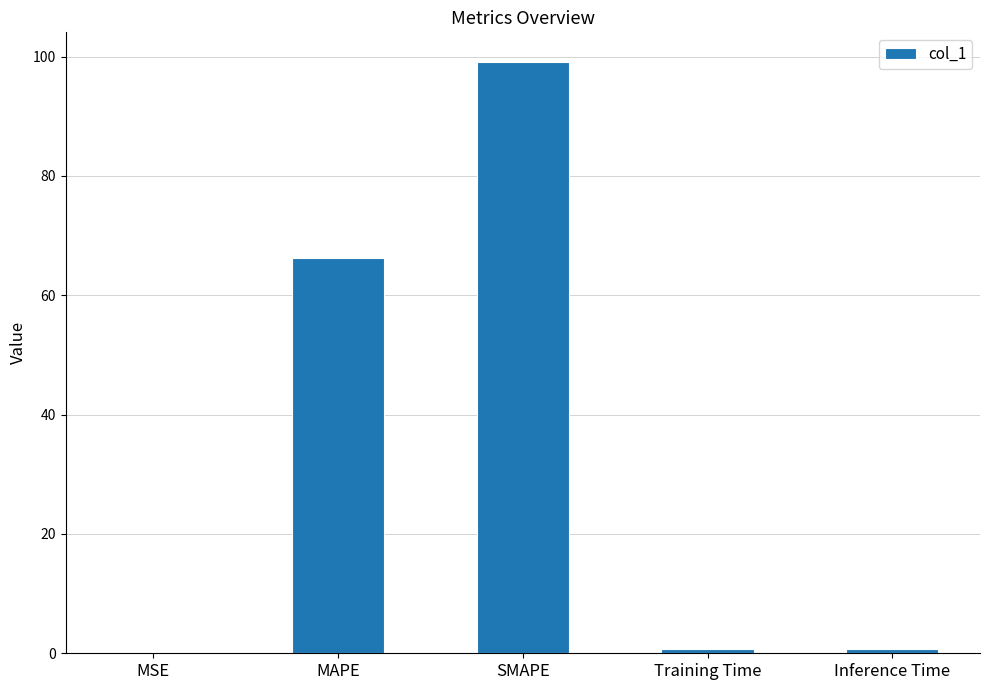

Where is the data nearest to the value 49?

MAPE